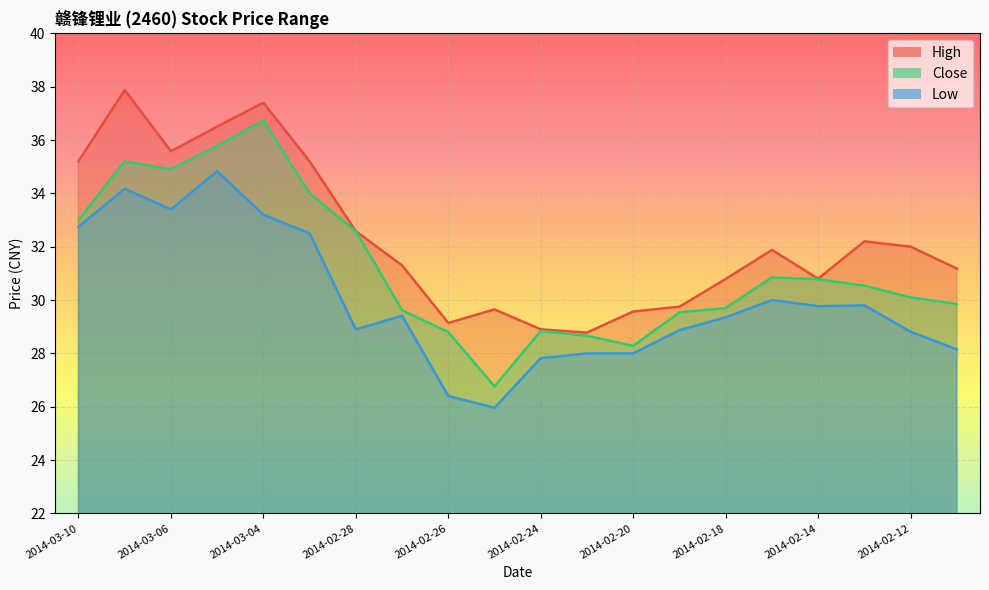

Where does the High series first go above 31?

2014-03-10